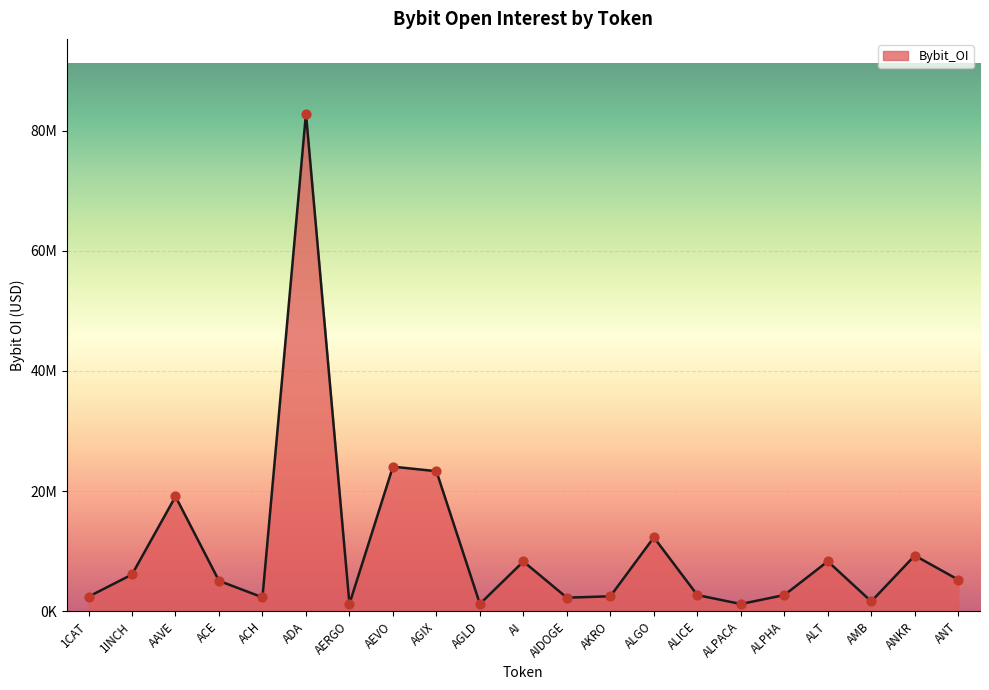

Between AGIX and ALPACA, which is larger?

AGIX